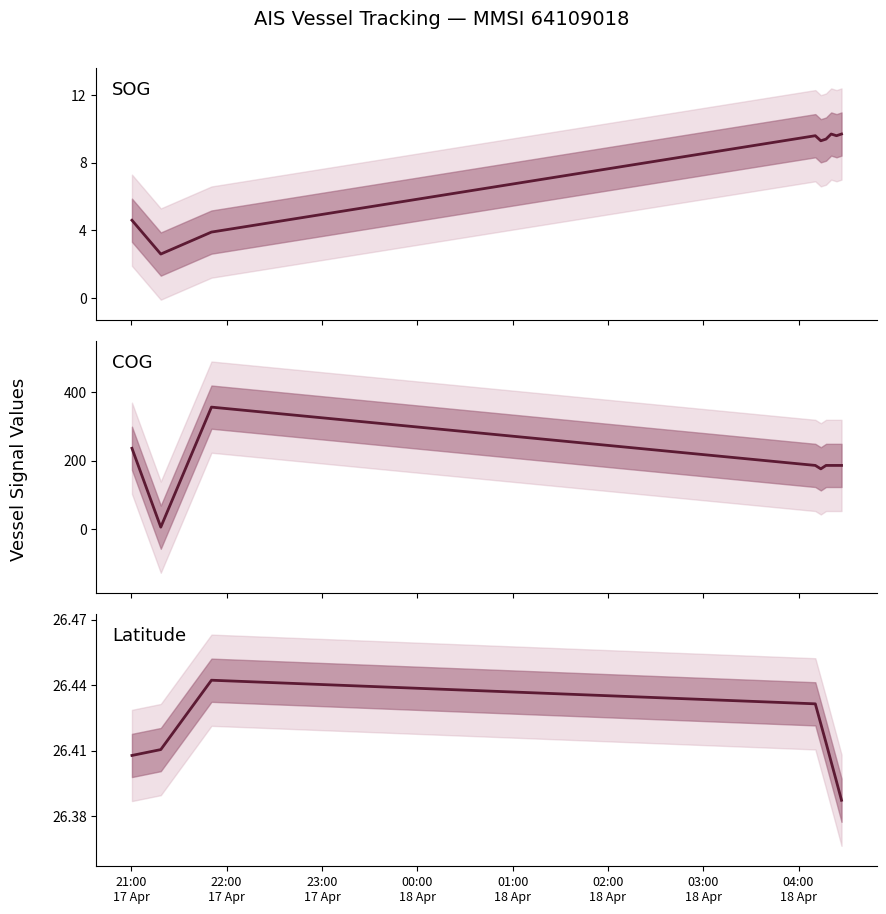

True or false: SOG has more than 2 points higher than both neighbors.

False